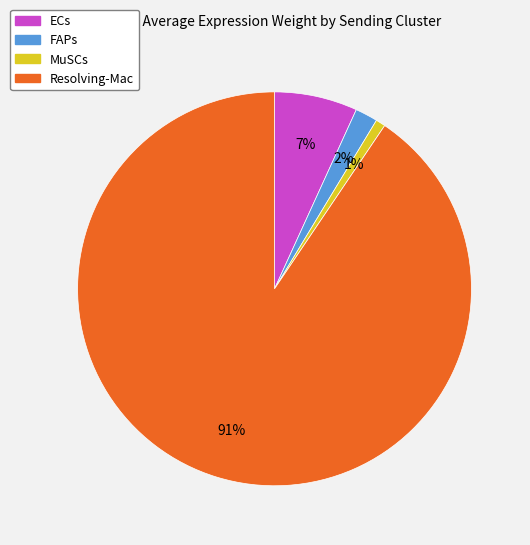

Which has a higher value, MuSCs or ECs?

ECs